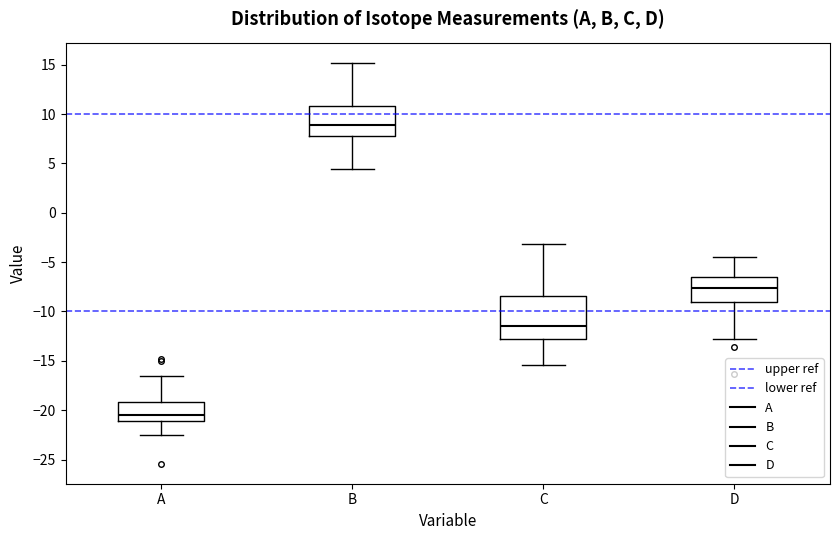

Which box has the highest median line?

B